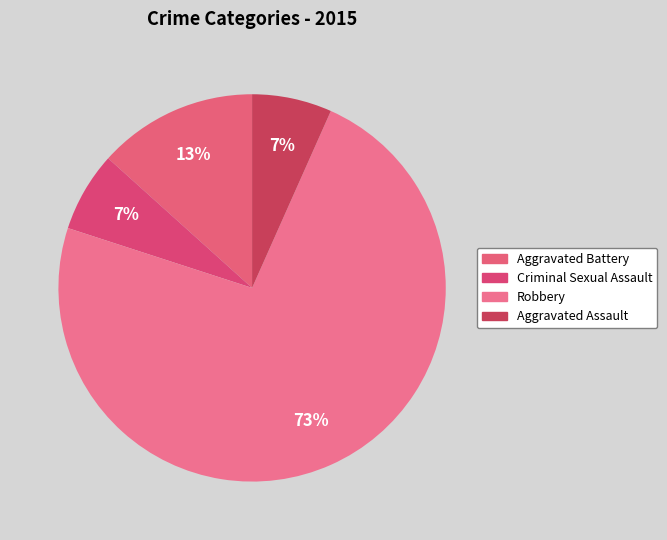

True or false: Aggravated Assault accounts for 19% of the total.

False